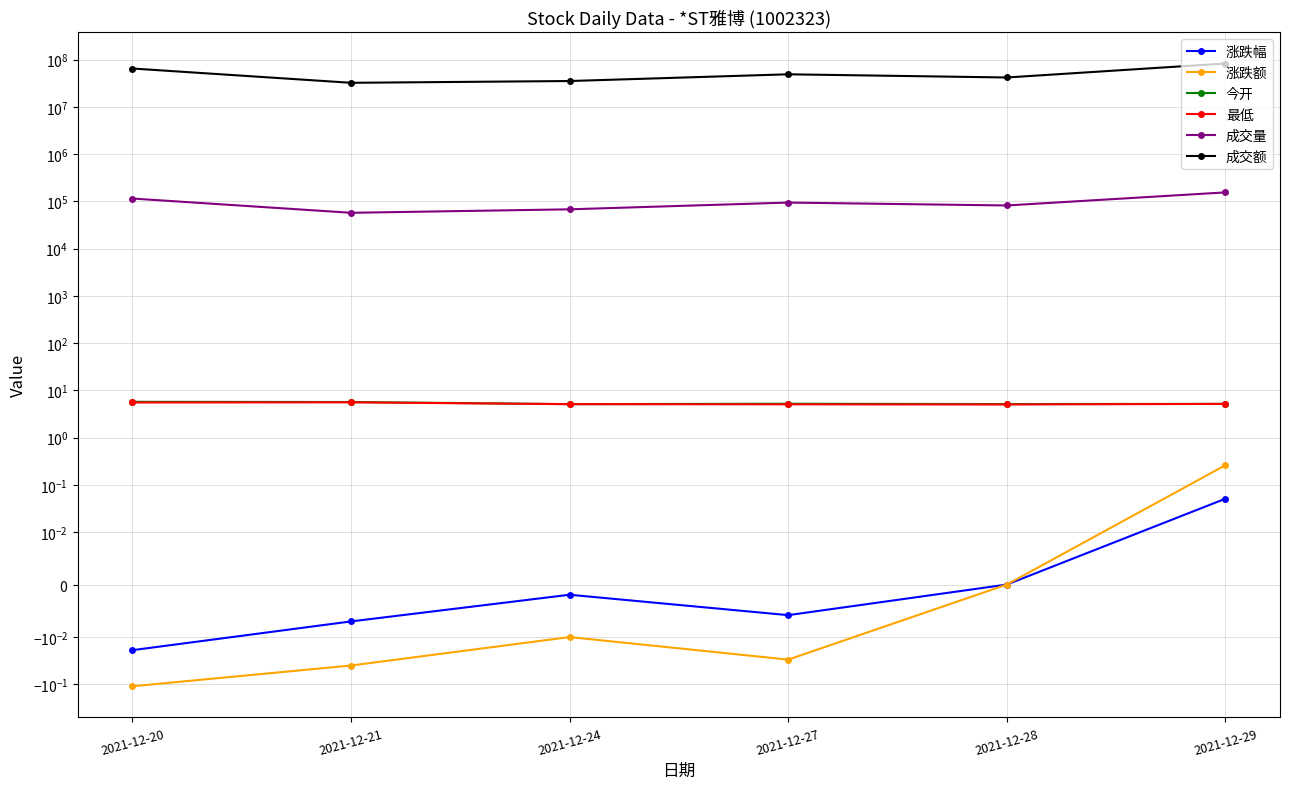

What are all the series names shown in the legend?

涨跌幅, 涨跌额, 今开, 最低, 成交量, 成交额